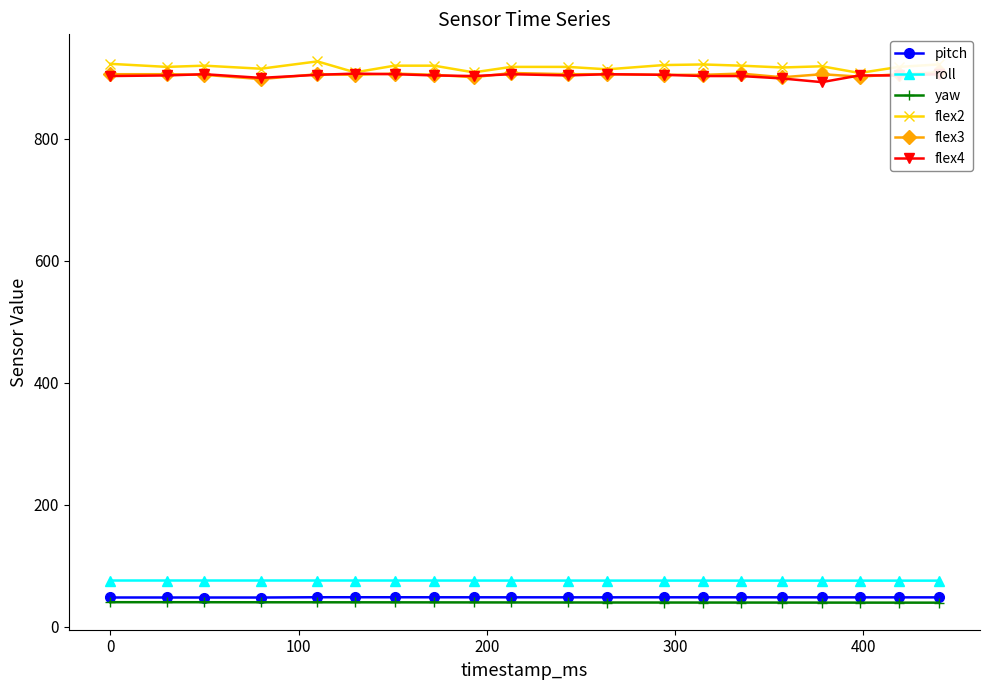

What is the value of the roll point at the 8th from the left?

76.1